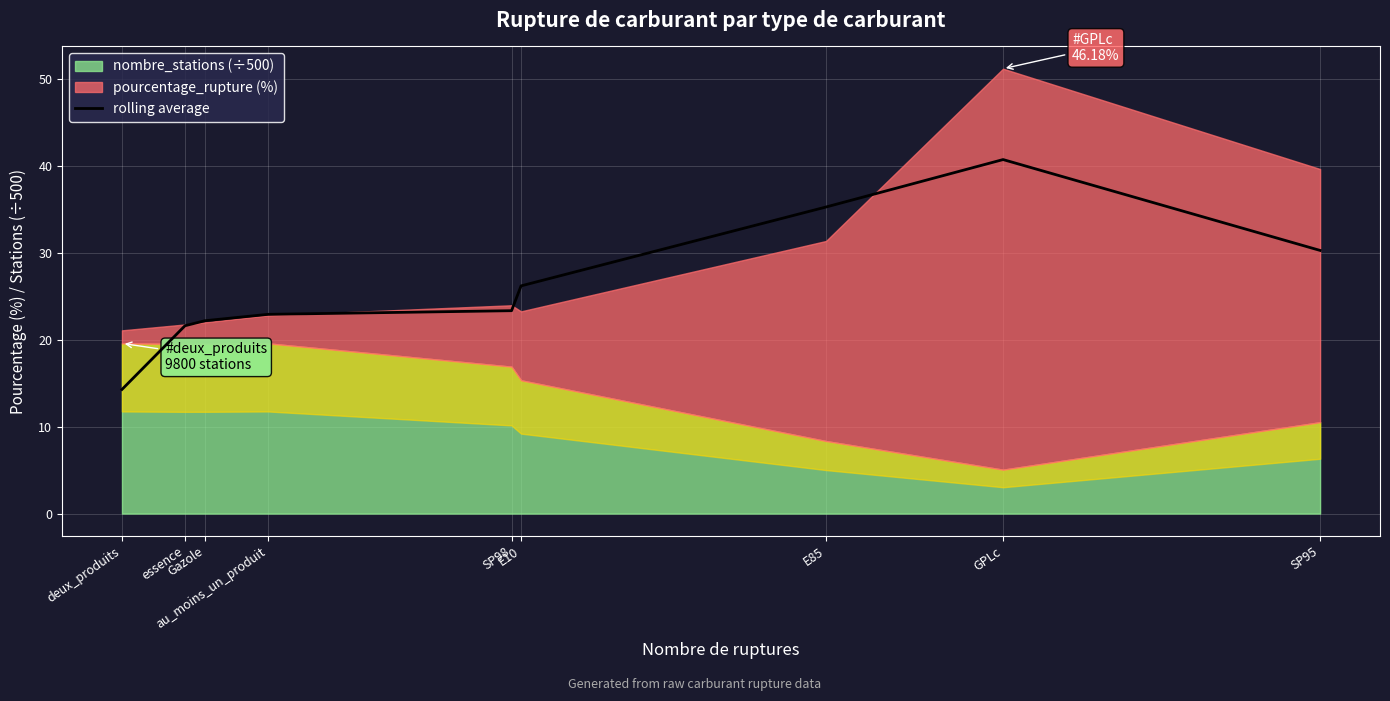

What value does the data have at E10?

26.2